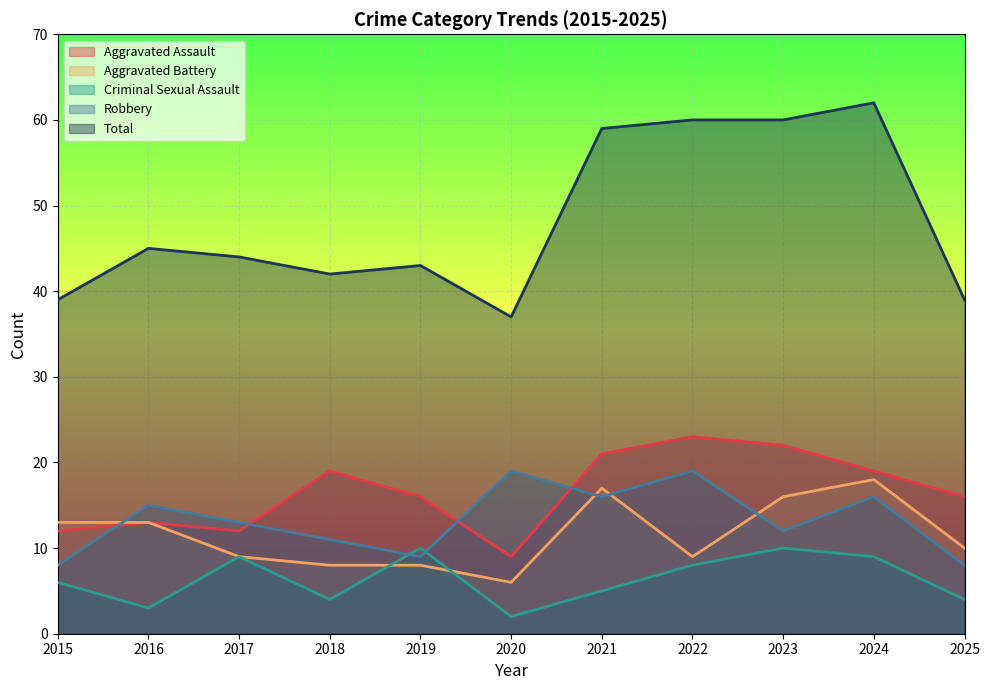

True or false: Aggravated Battery has a value of 11 at 2023.

False